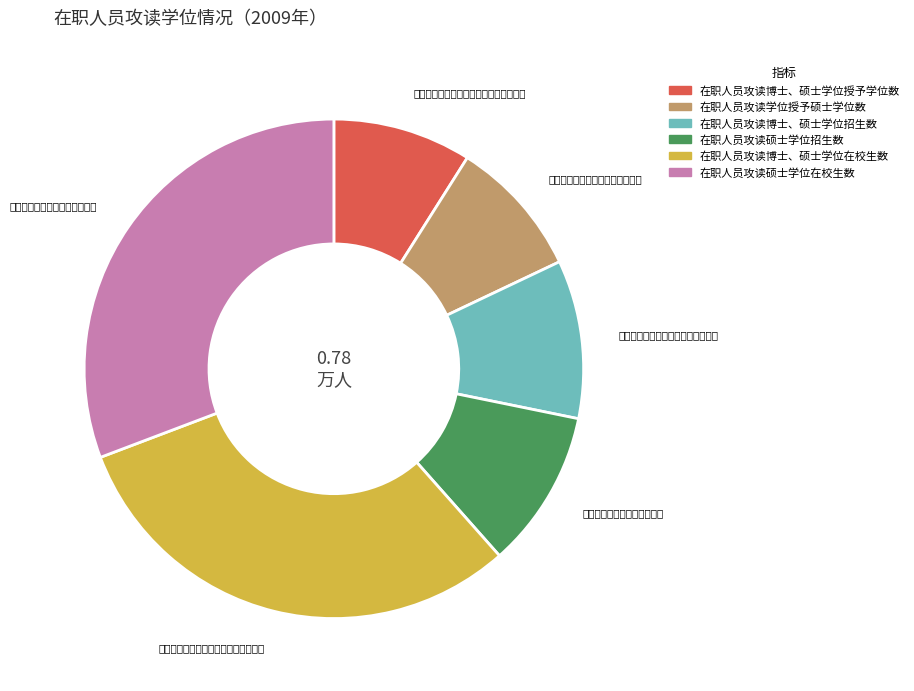

Is there a majority slice in this chart?

No